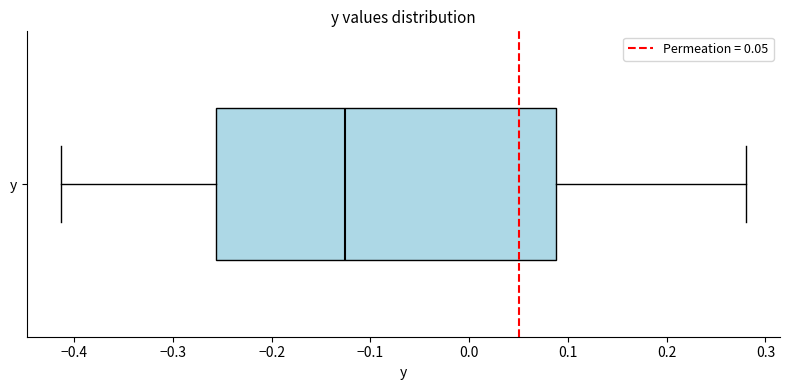

Where does the median line of the box for y sit on the x-axis? The values are not printed on the chart, so give them approximately, as read against the axis.

-0.13